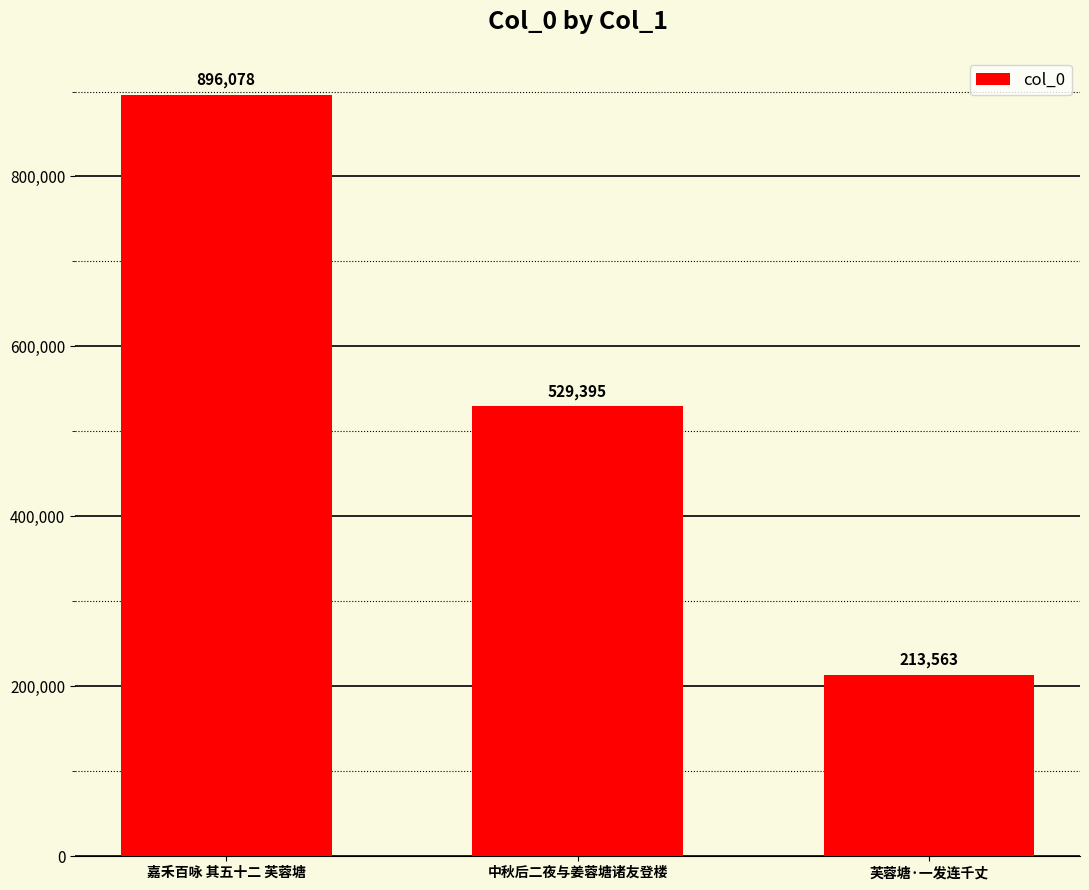

Rank the categories by value from lowest to highest.

芙蓉塘·一发连千丈, 中秋后二夜与姜蓉塘诸友登楼, 嘉禾百咏 其五十二 芙蓉塘